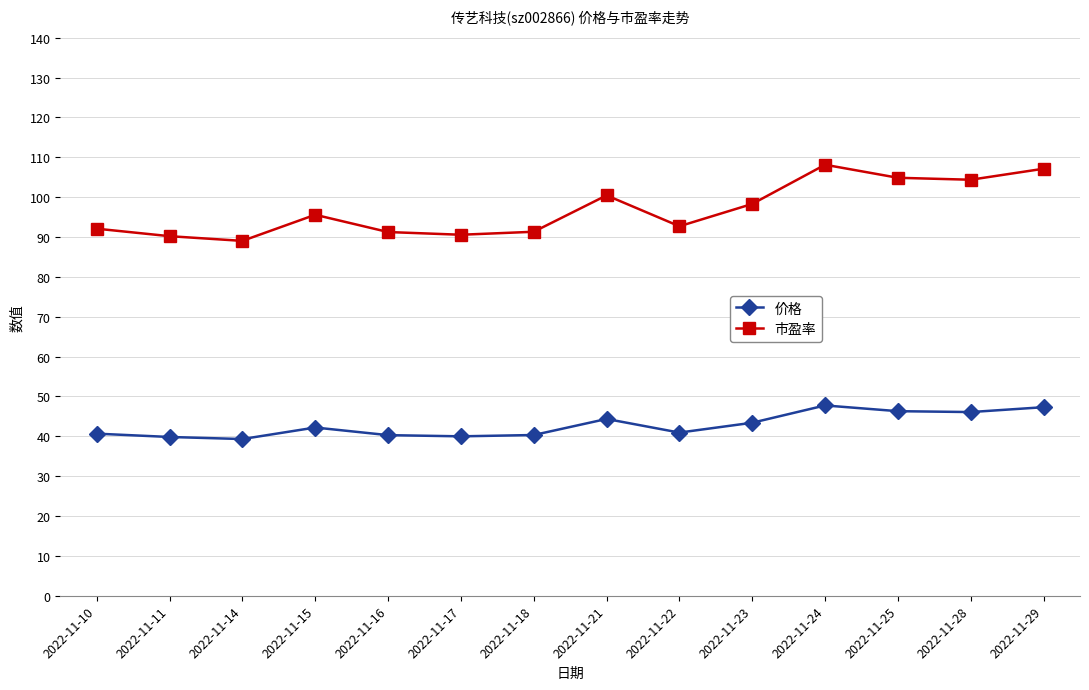

At 2022-11-24, list the series in order from smallest to largest.

价格, 市盈率